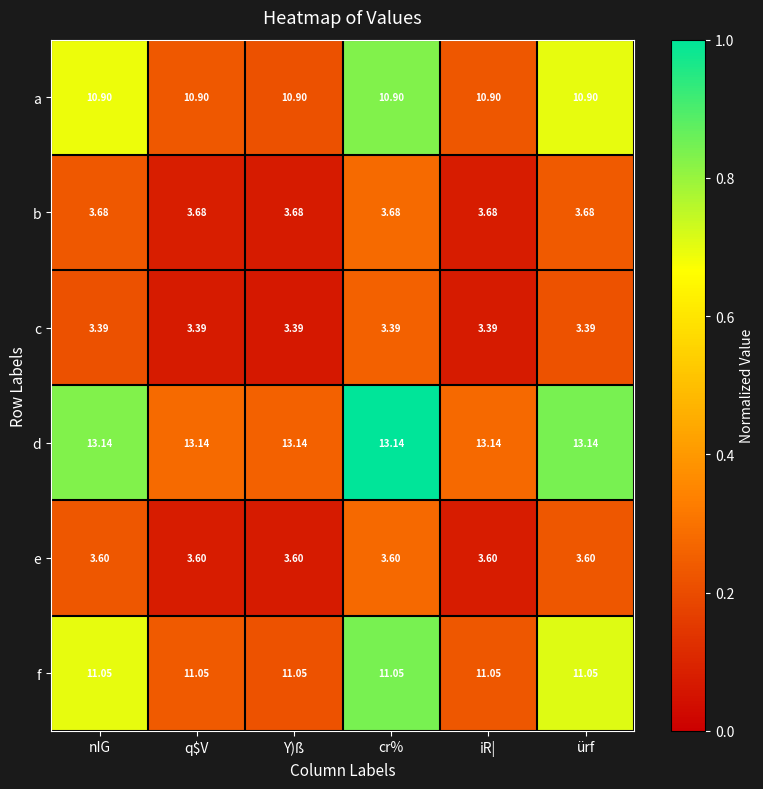

Rank the series by their maximum value, from highest to lowest.

d, f, a, b, e, c